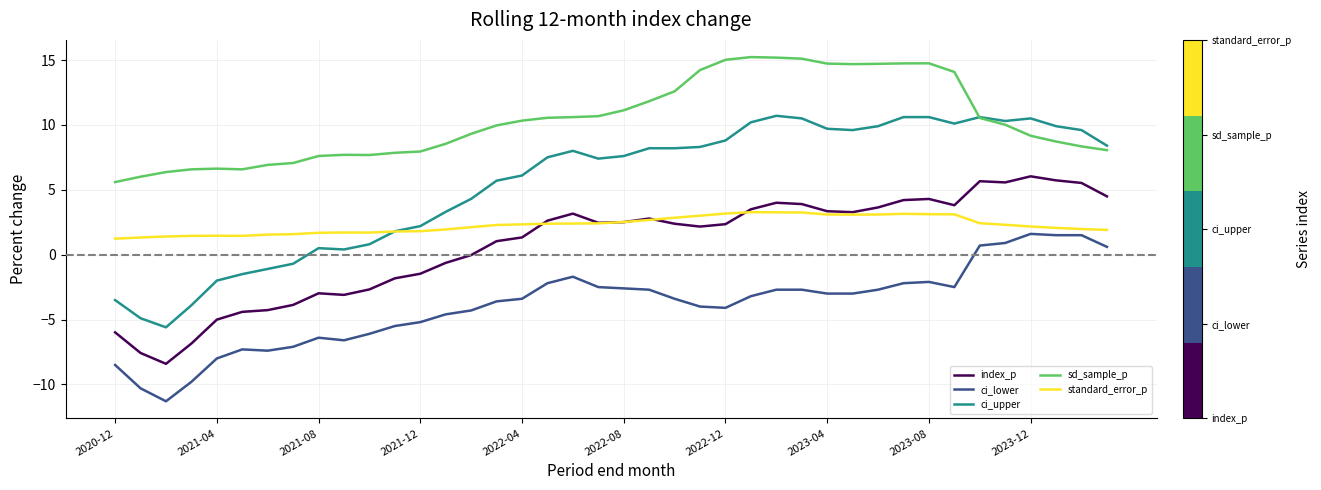

Which series has the largest total across all categories?

sd_sample_p